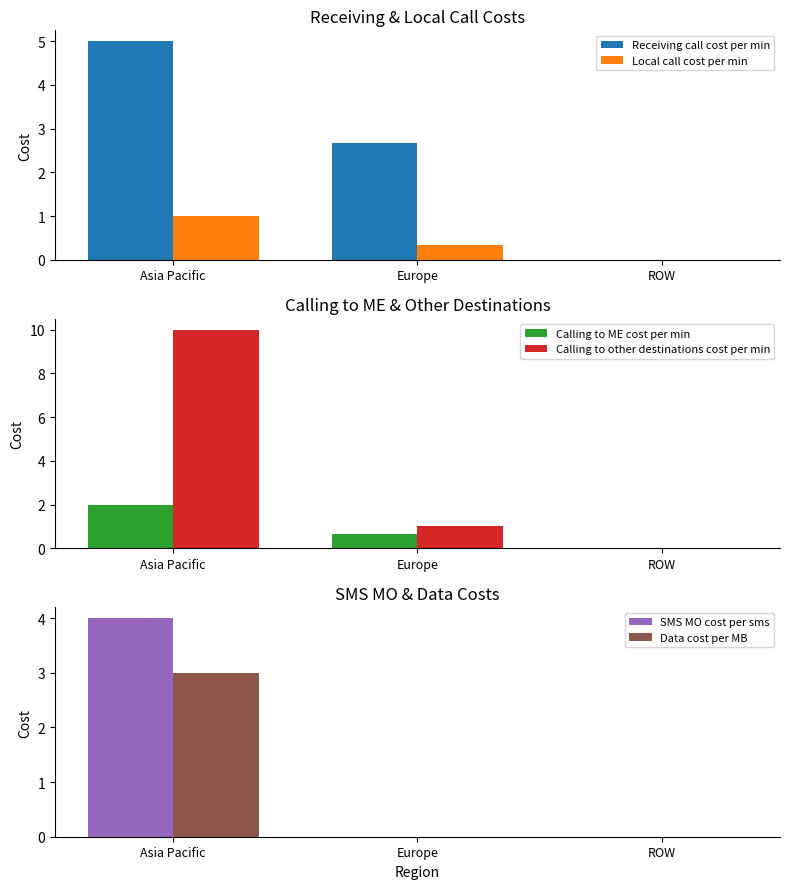

Read the Local call cost per min value at Asia Pacific.

1.0